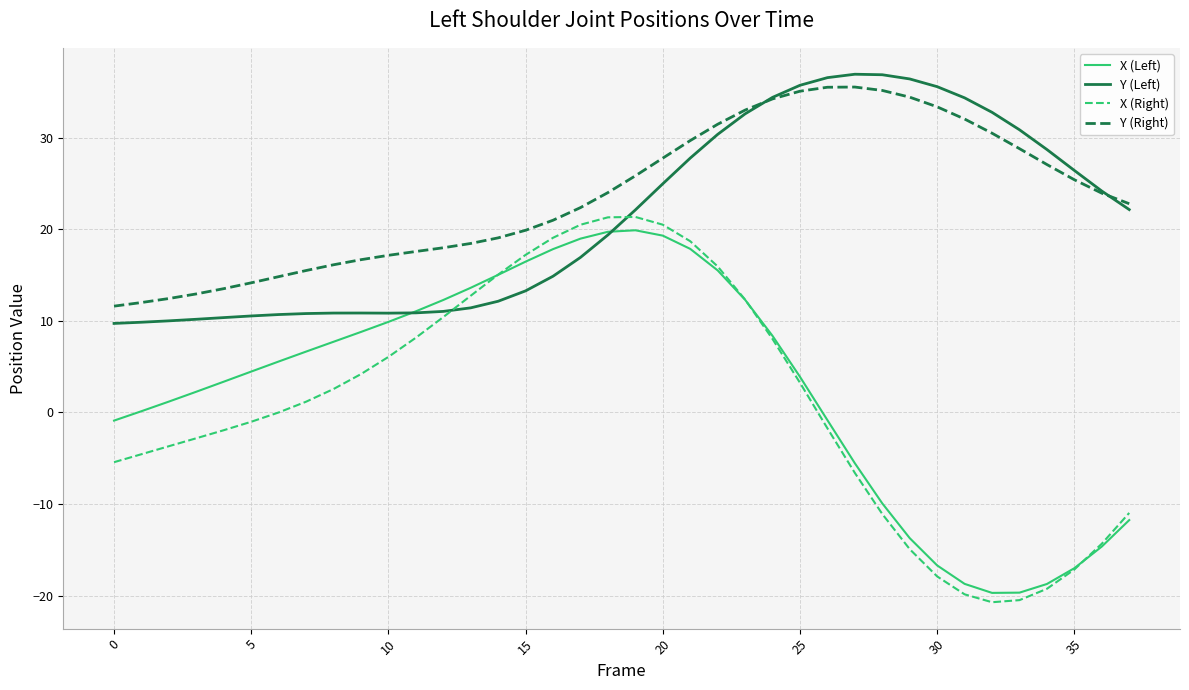

Which series has the largest range (max minus min)?

X (Right)